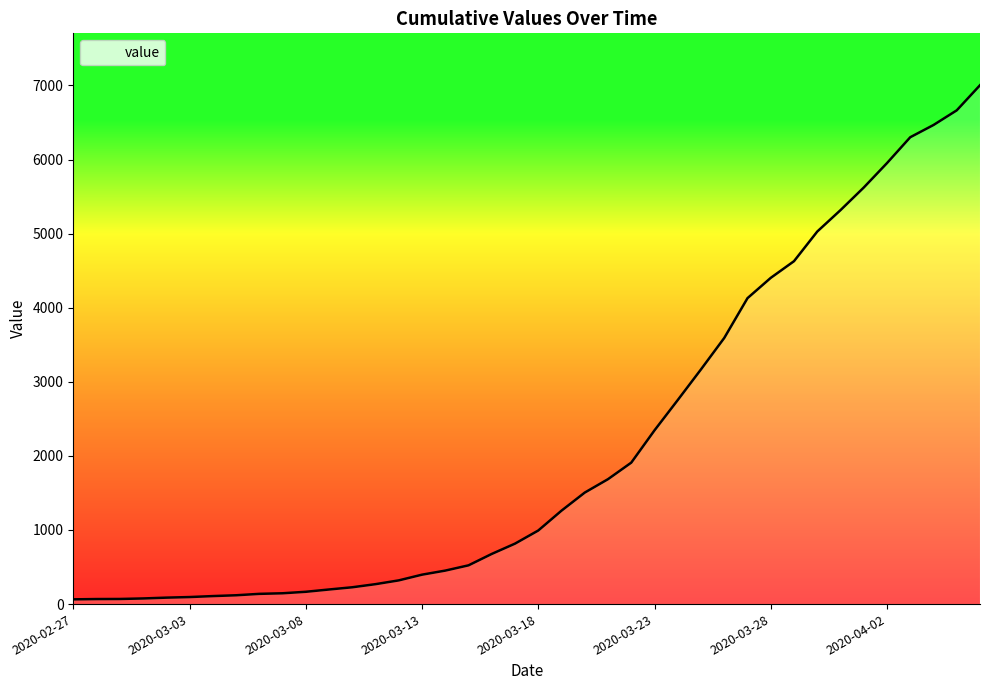

What is the difference between the maximum and minimum values?

6939